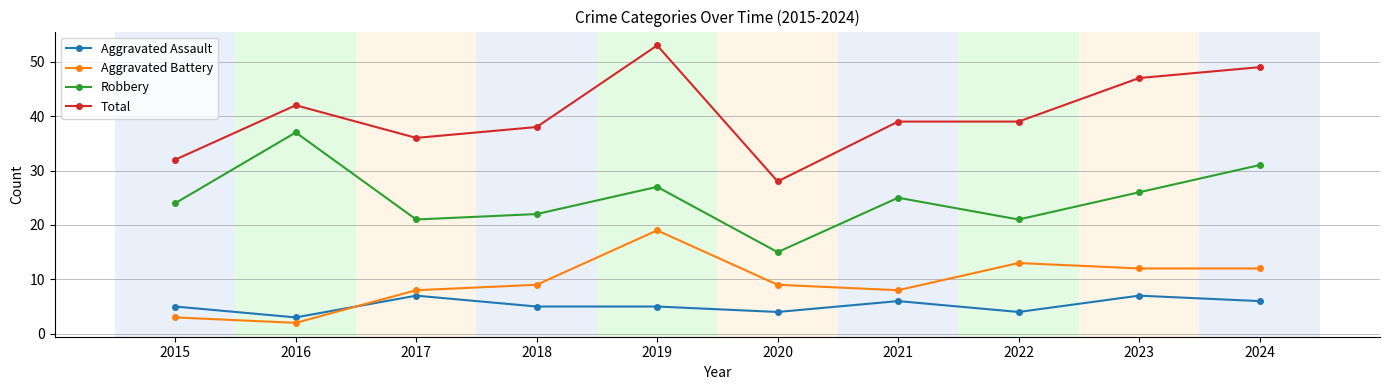

At 2022, list the series in order from smallest to largest.

Aggravated Assault, Aggravated Battery, Robbery, Total